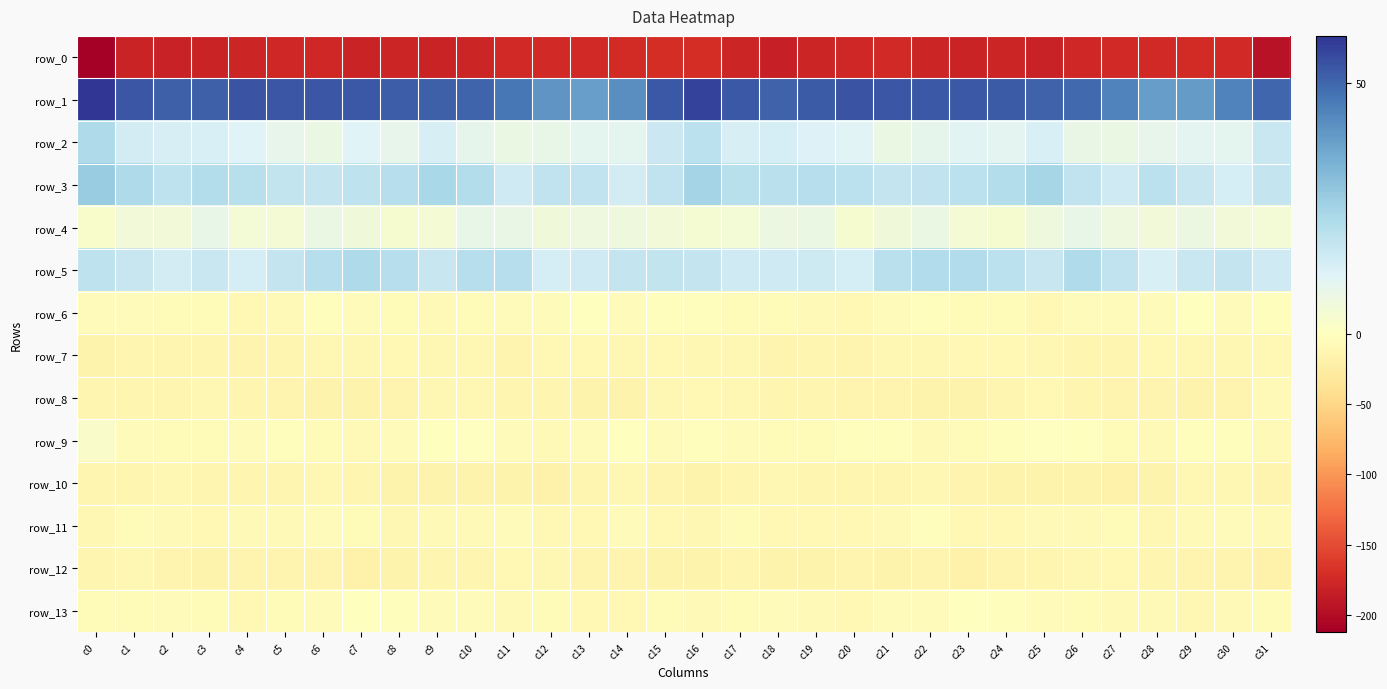

What is the spread (max minus min) of values at c3?

232.1